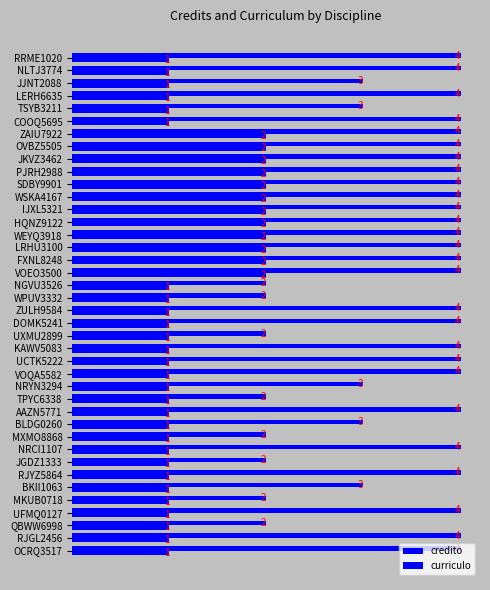

At how many categories does at least one series exceed 3?

27